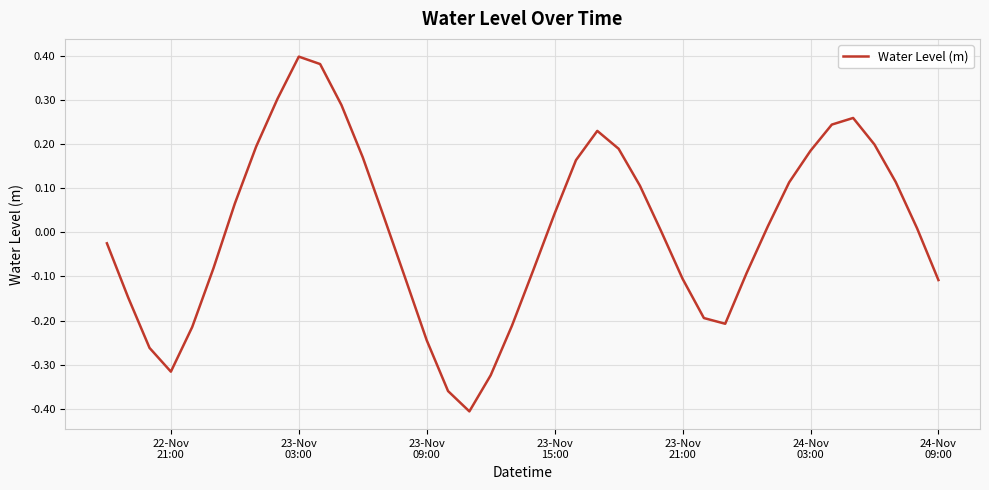

What is the difference between the maximum and minimum values?

0.8